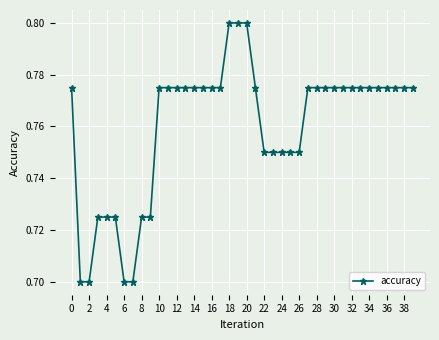

What is the sum of all values?

30.4